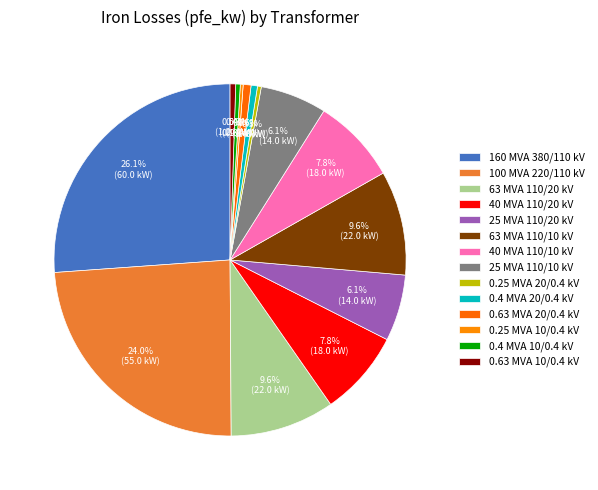

Which category has the biggest portion of the pie?

160 MVA 380/110 kV